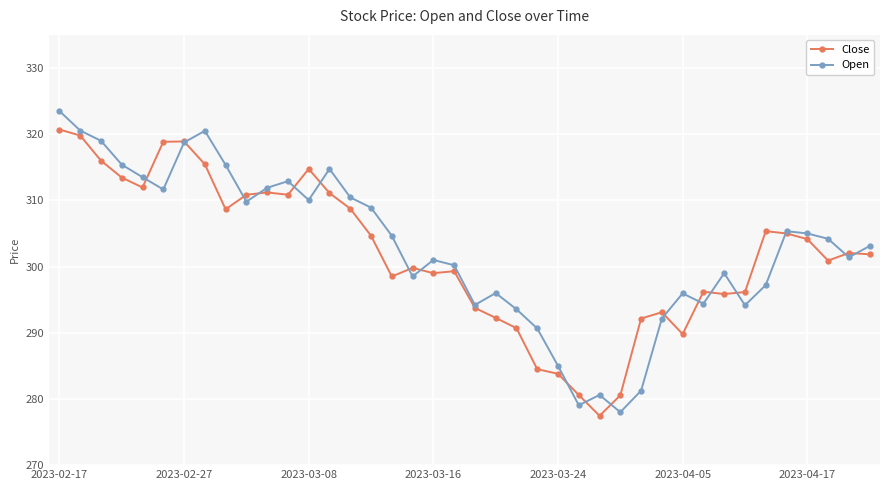

List the series in order of their peak value, highest first.

Open, Close